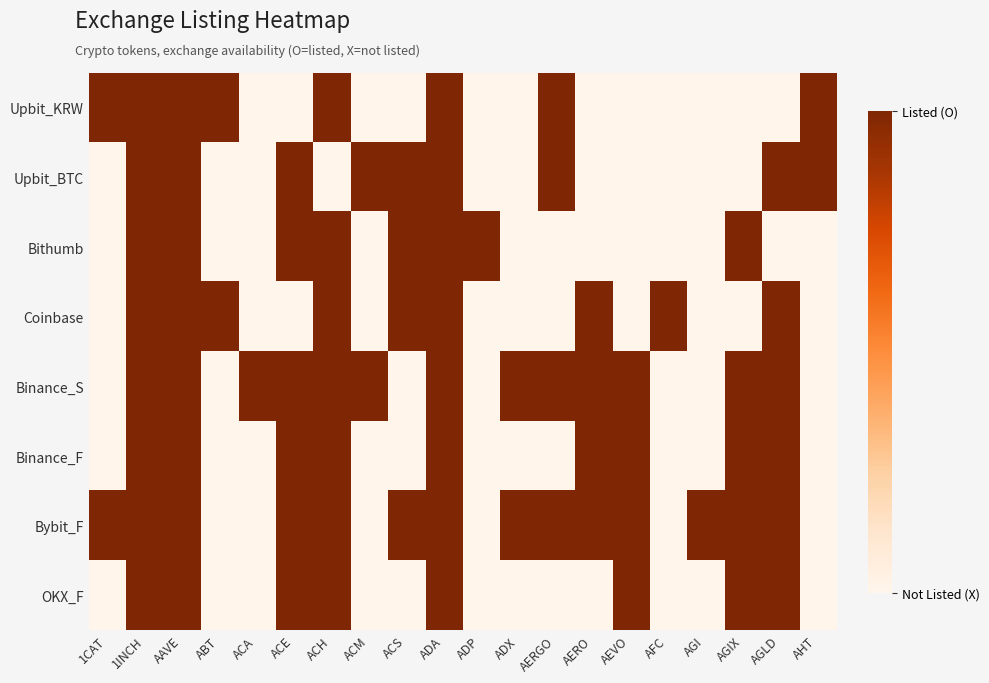

Which series changed the most between ACS and AHT?

Upbit_KRW